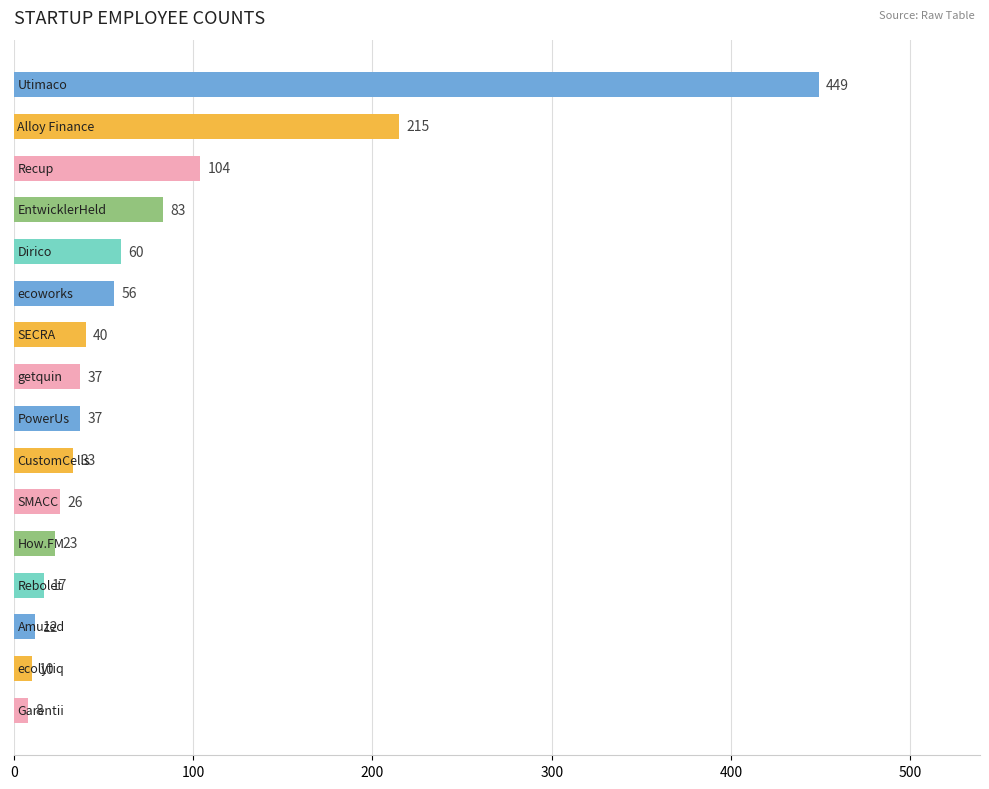

What is the value of the 11th bar from the top?

26